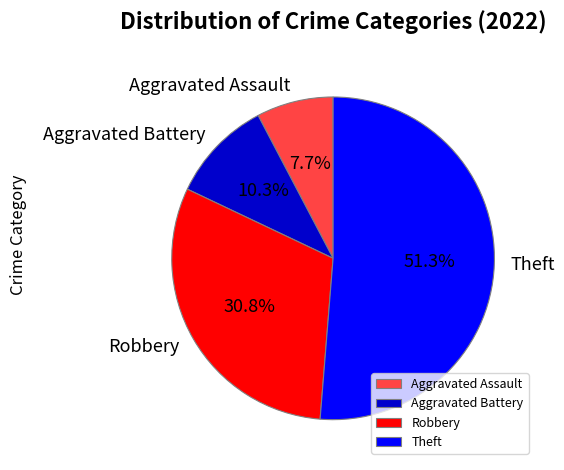

Rank the categories by value from lowest to highest.

Aggravated Assault, Aggravated Battery, Robbery, Theft